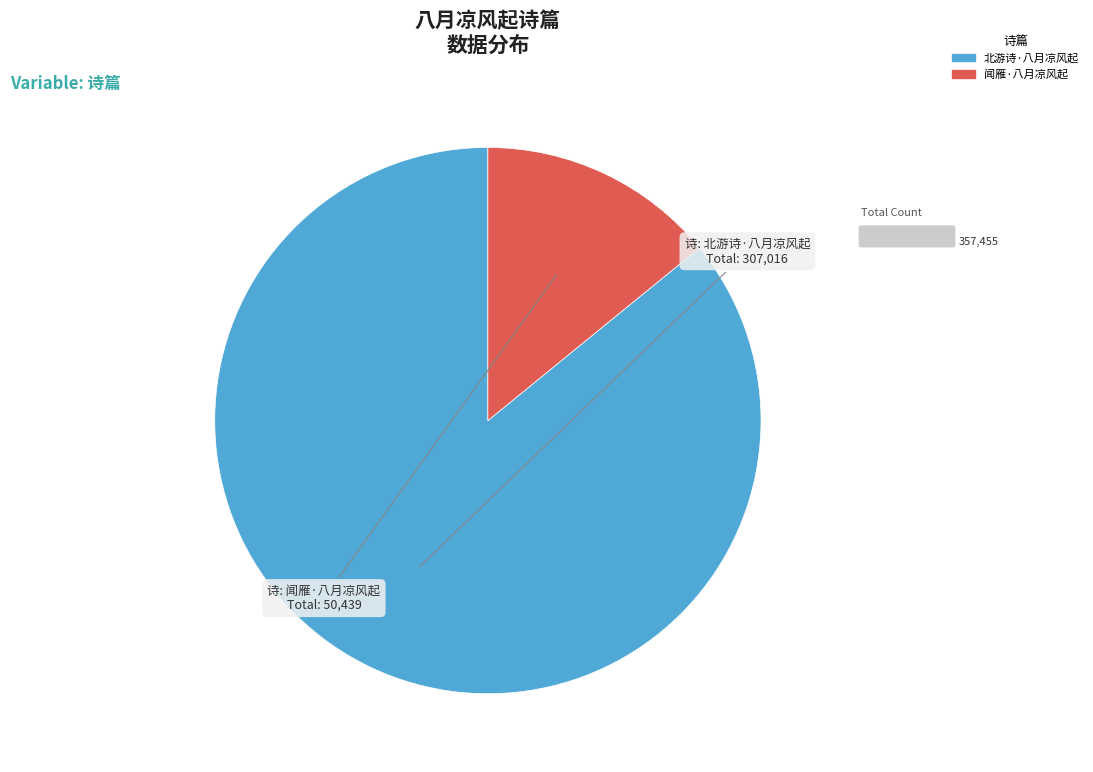

Which slice represents more than half of the pie?

北游诗·八月凉风起